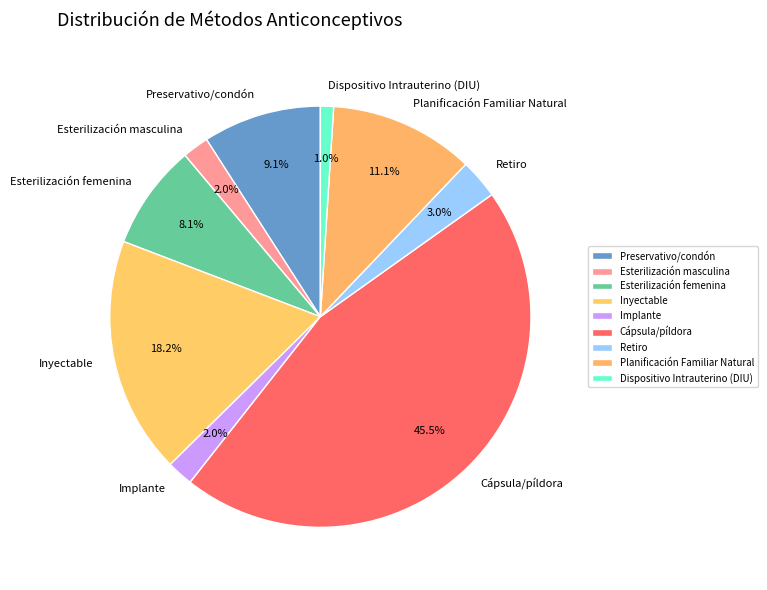

What percentage is the Preservativo/condón slice, to the nearest percent?

9%